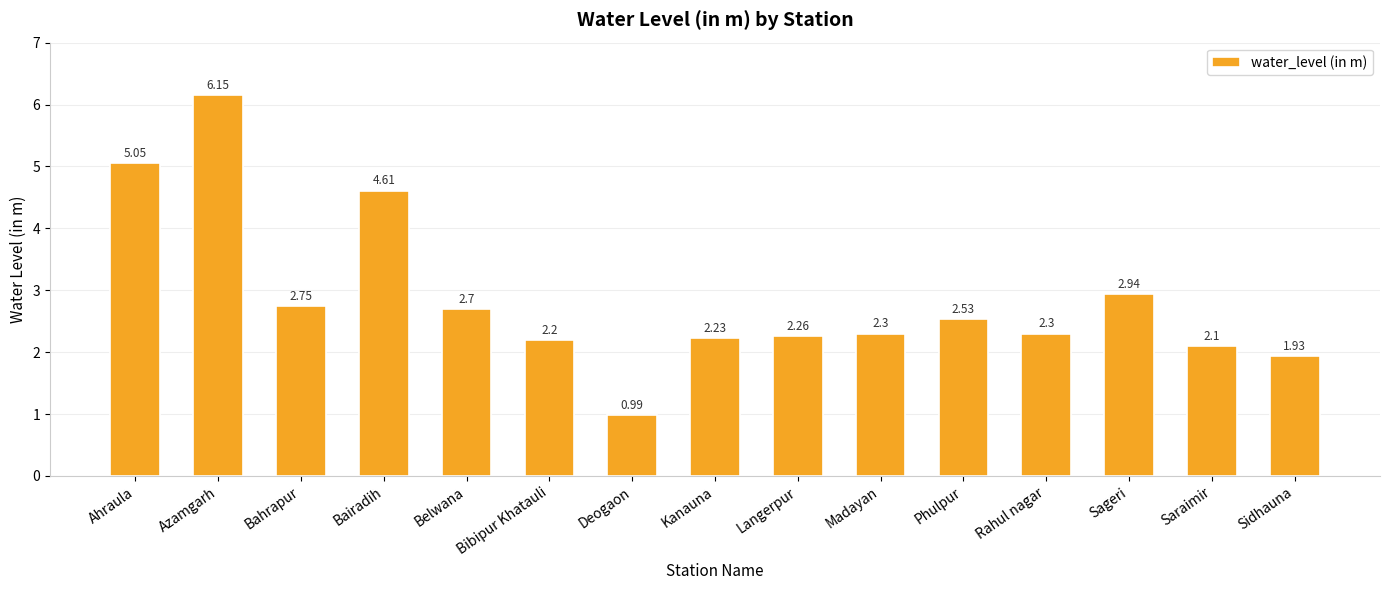

What is the sum of all values?

43.0